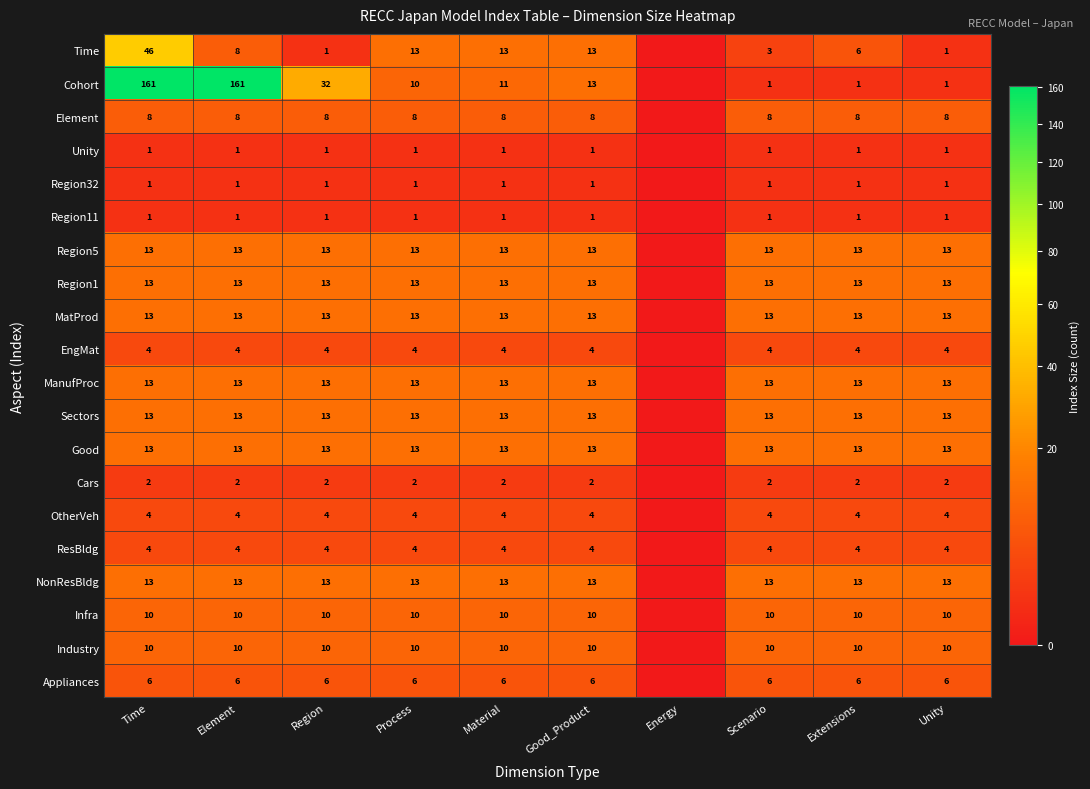

What is the total value across all series at Element?

311